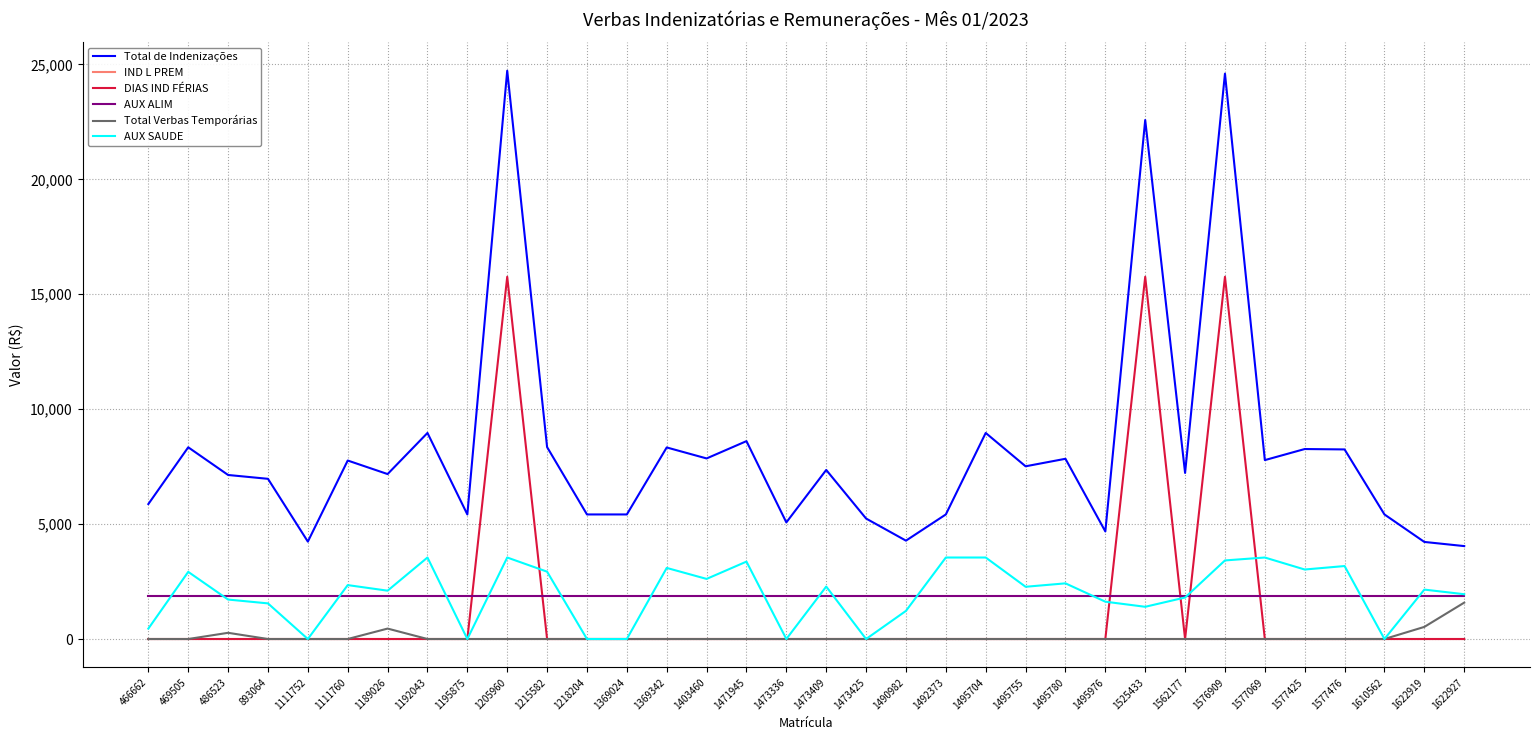

True or false: IND L PREM and Total de Indenizações intersect in this chart.

False